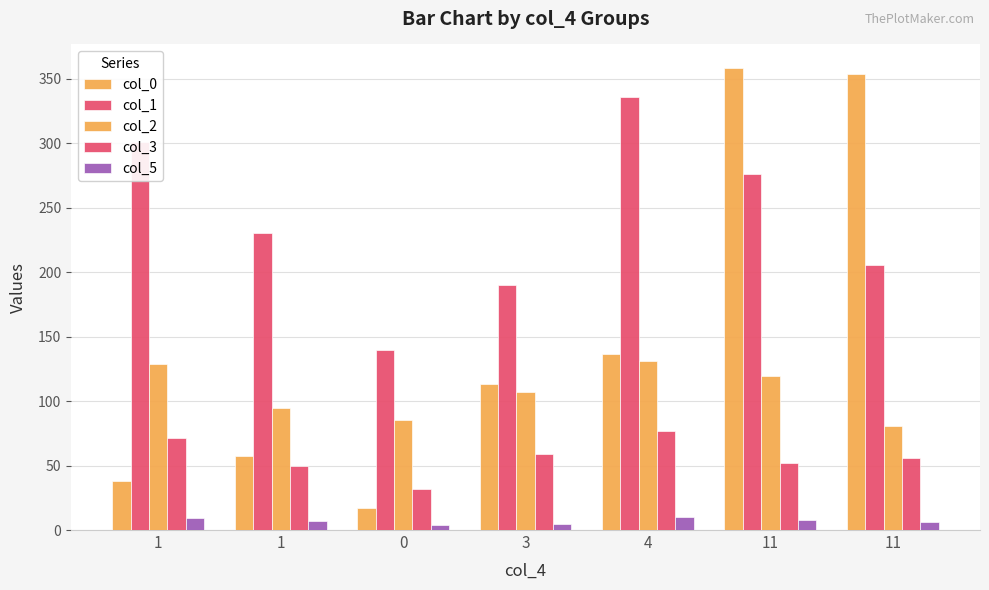

Reading right to left, list all the values displayed in this chart.

col_0: 11=353.7	11=358.5	4=136.8	3=112.9	0=17.1	1=57.5	1=38.3
col_1: 11=205.6	11=276.1	4=335.7	3=189.8	0=139.9	1=229.9	1=300.4
col_2: 11=80.3	11=119.2	4=131.4	3=107.0	0=85.1	1=94.9	1=128.9
col_3: 11=56.1	11=52.0	4=76.6	3=58.8	0=31.5	1=49.3	1=71.2
col_5: 11=6.0	11=8.0	4=10.0	3=5.0	0=4.0	1=7.0	1=9.0